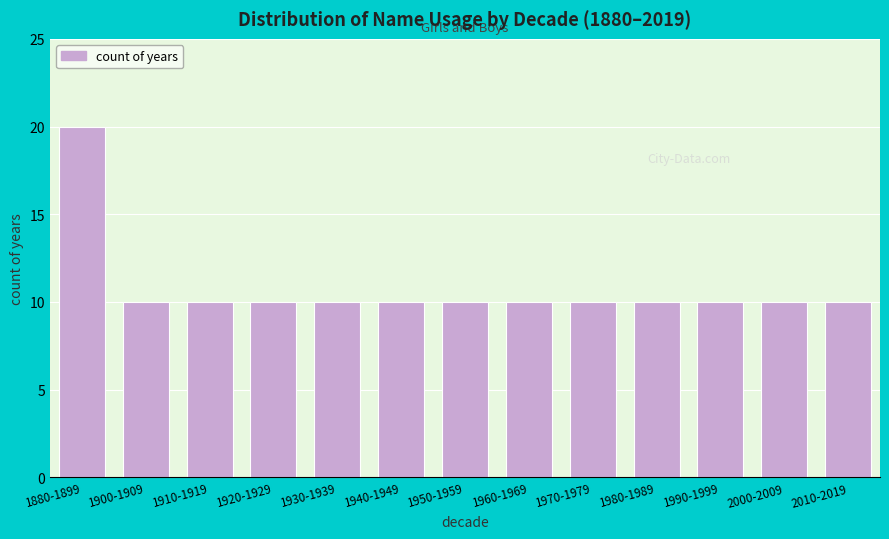

Reading left to right, list all the values displayed in this chart.

20	10	10	10	10	10	10	10	10	10	10	10	10